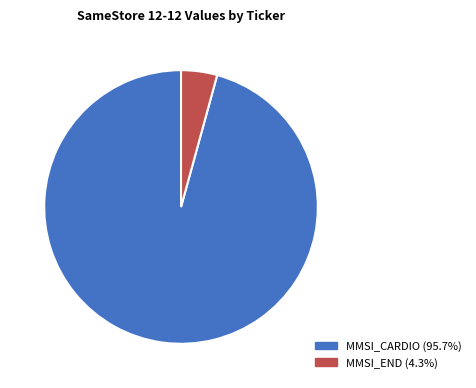

Combined, do MMSI_END and MMSI_CARDIO account for over 50%?

Yes